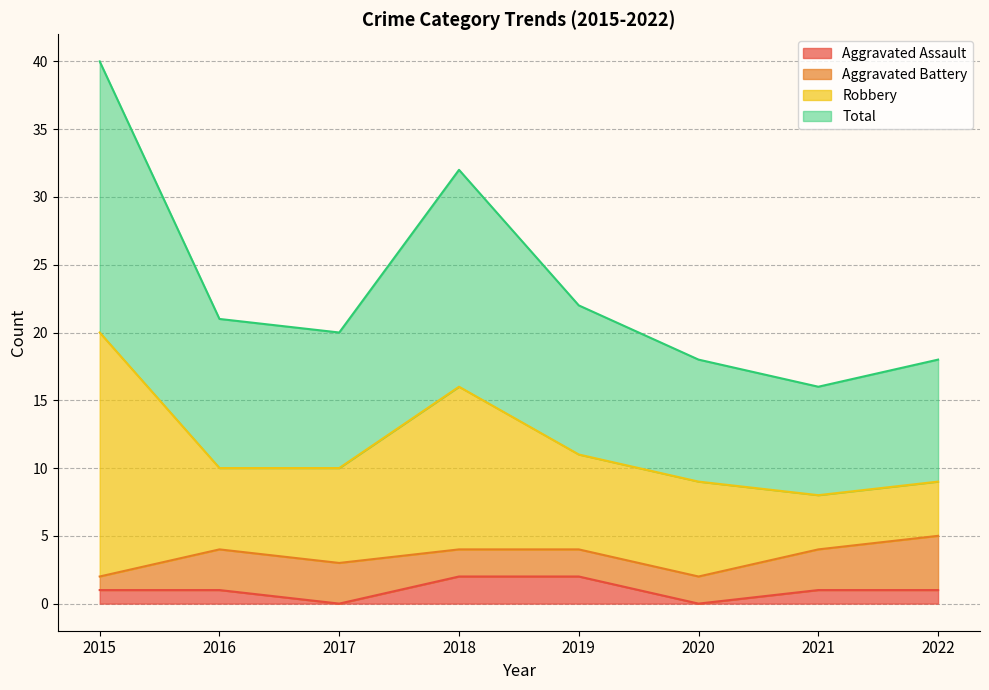

True or false: Aggravated Assault and Total intersect in this chart.

False